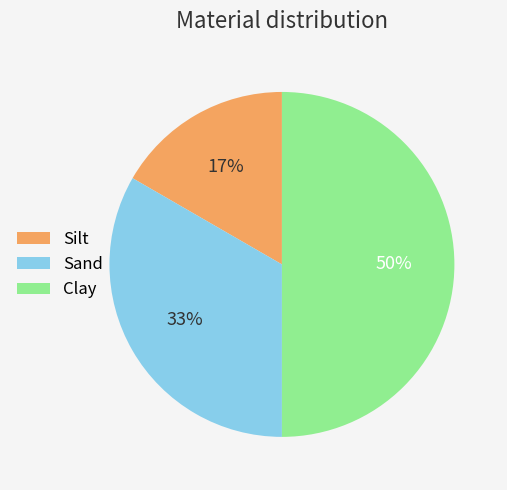

To the nearest percent, what is the difference between the Clay and Sand slice percentages?

17%